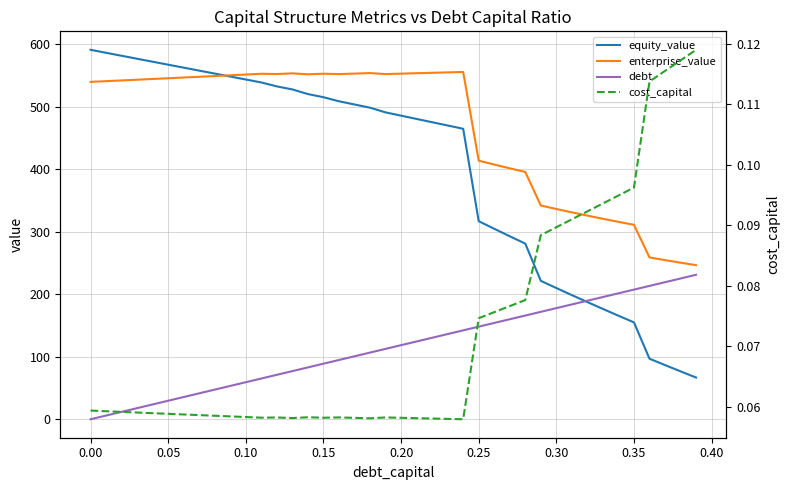

What is the label of the 4th point from the left?

0.10